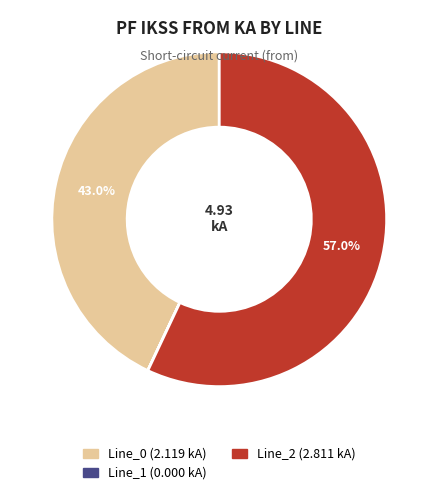

What percentage is NOT represented by Line_0?

57.0%